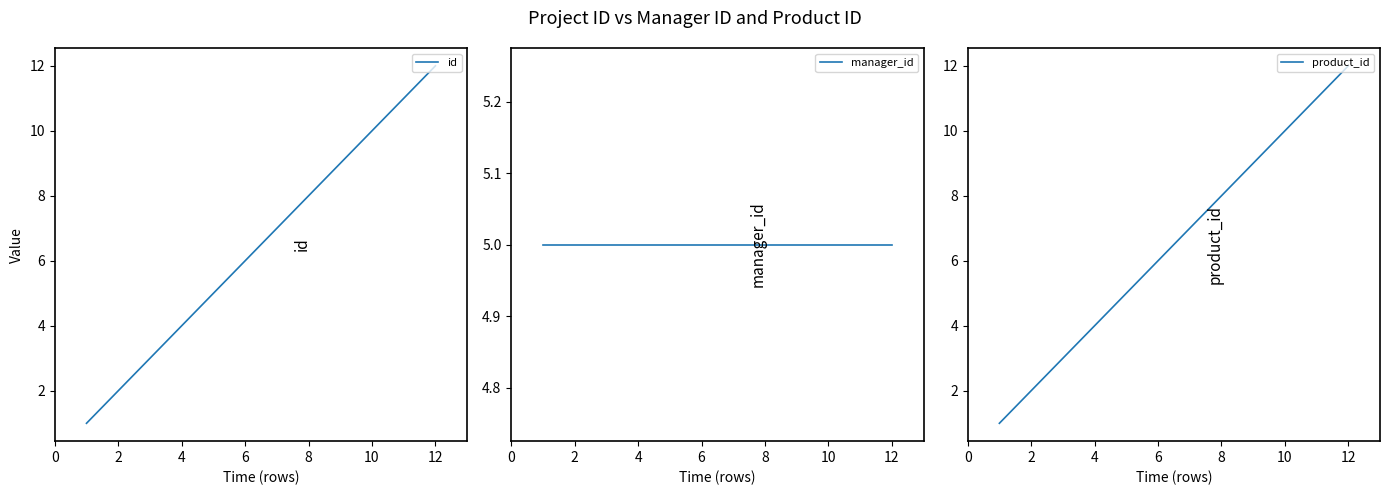

The value of id at 6 is 1. True or false?

False